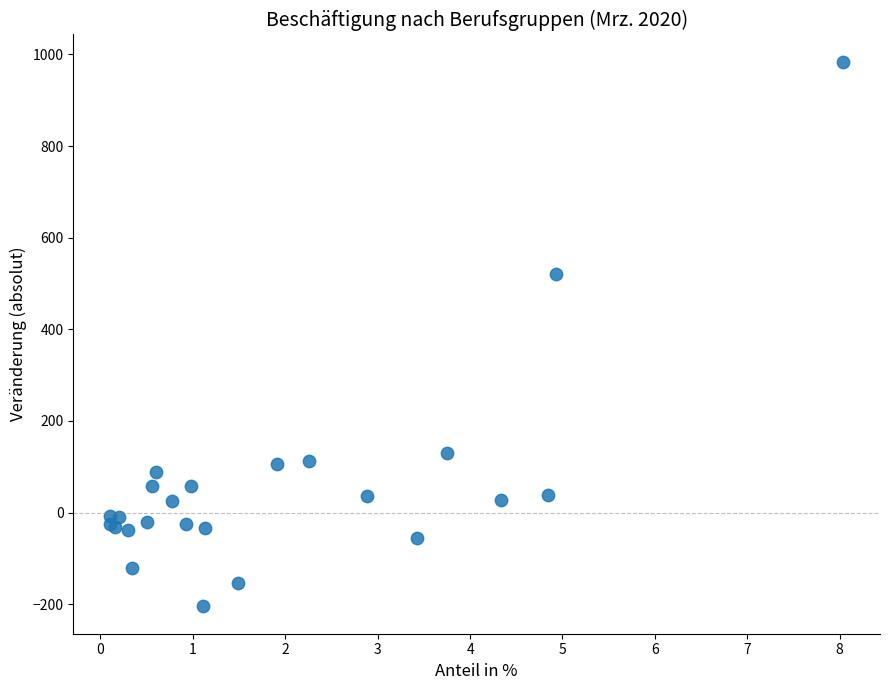

What Y value in the scatter plot is closest to 389?

521